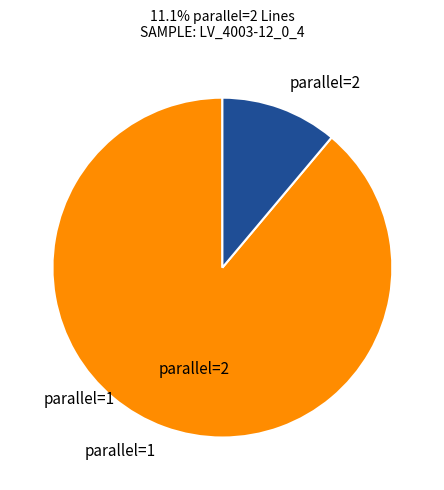

Count the number of slices in the pie.

2